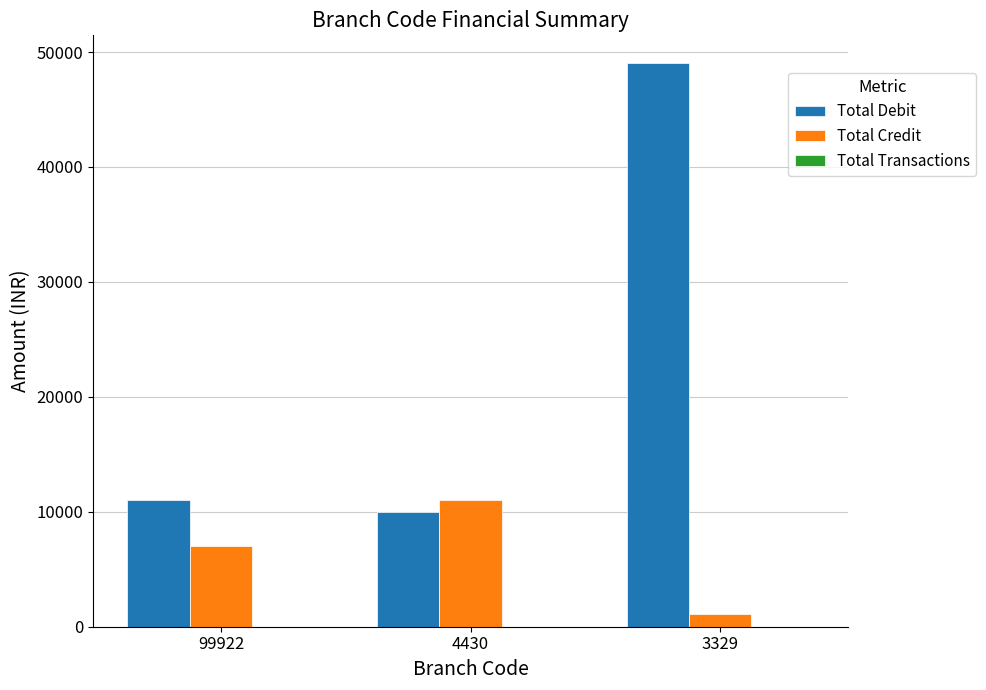

What is the sum of all Total Credit values?

19101